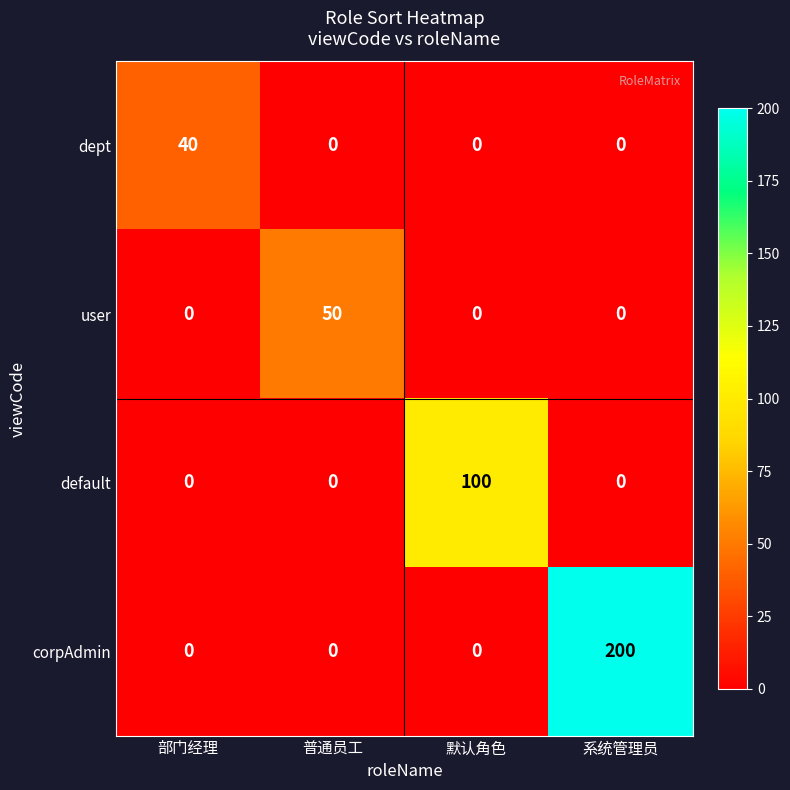

What is the total value across all series at 系统管理员?

200